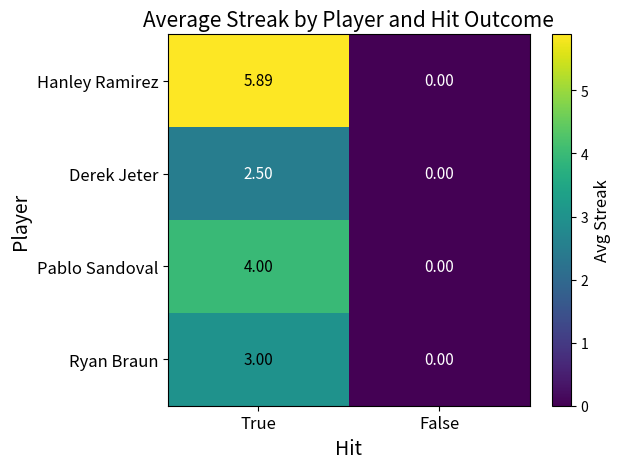

At which category is the sum across all series the highest?

True